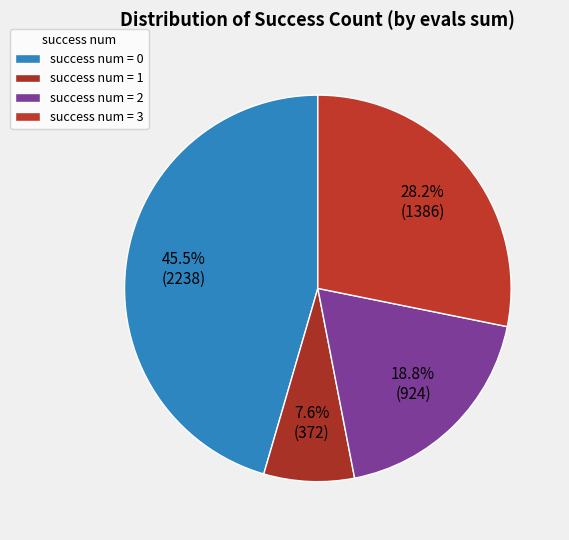

How many segments does this pie chart have?

4